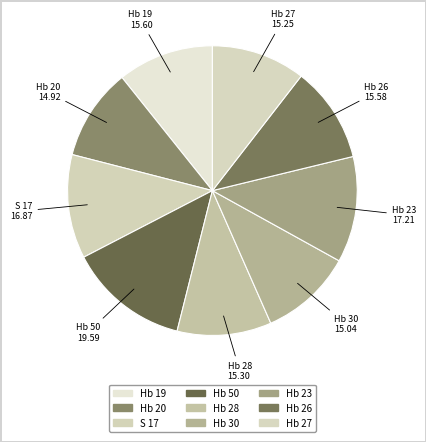

The Hb 50 slice represents 22% of the pie. True or false?

False